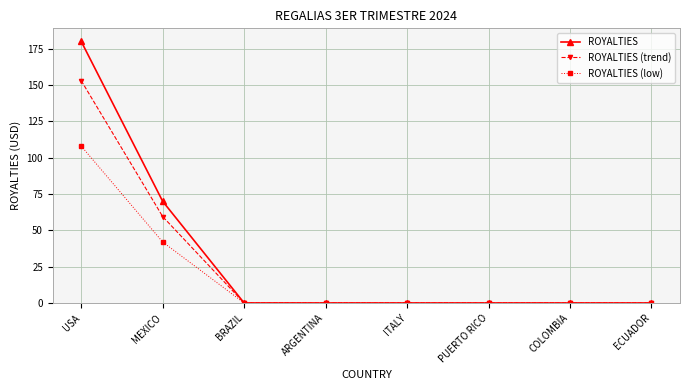

Which series has the largest range (max minus min)?

ROYALTIES